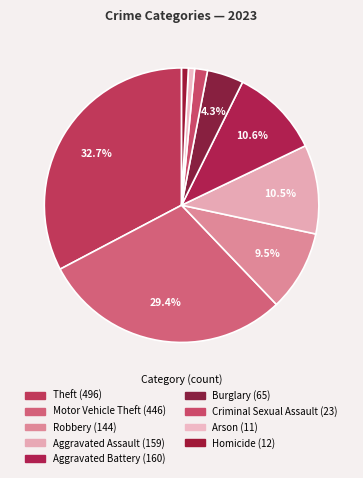

How many segments does this pie chart have?

9